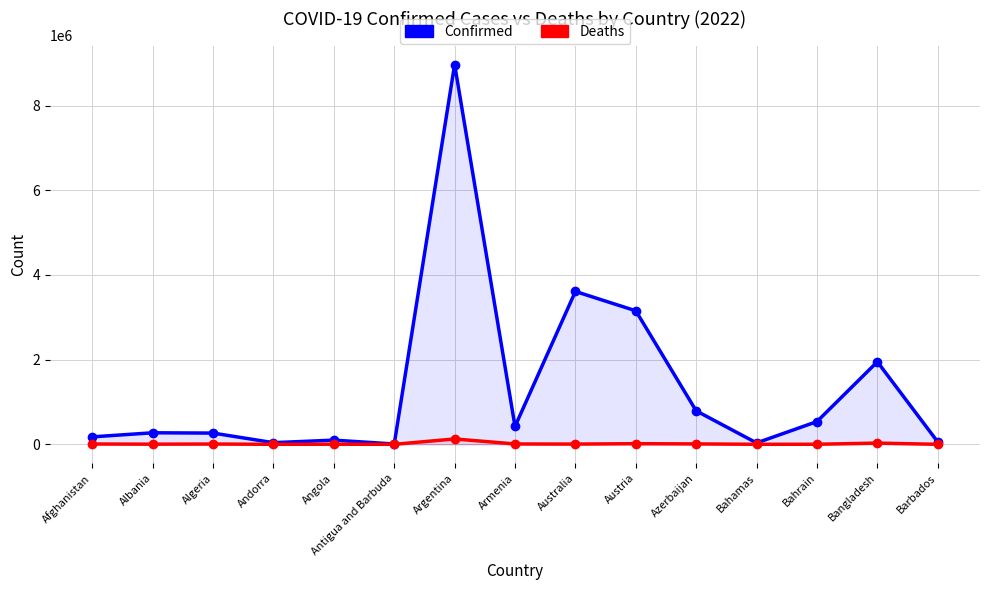

Which series changed the most between Azerbaijan and Bahamas?

Confirmed